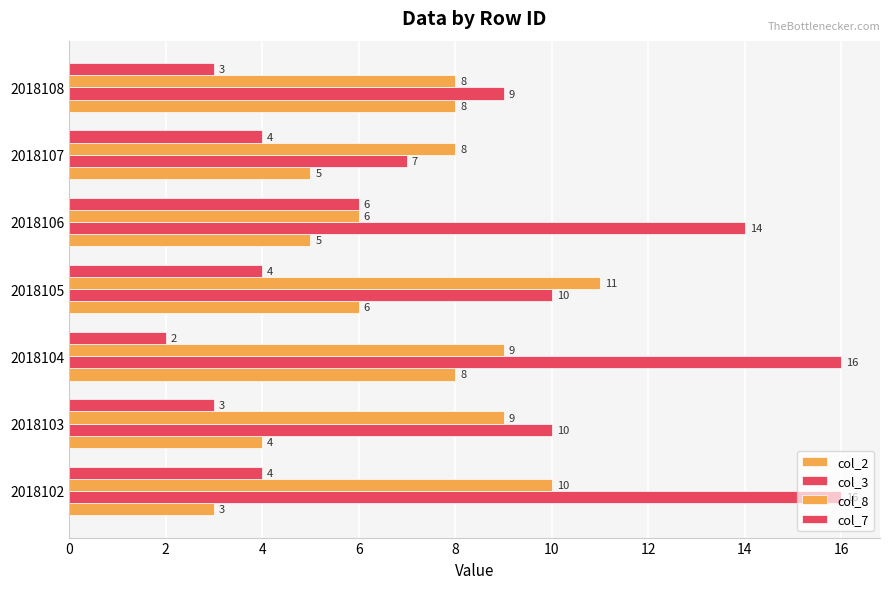

What is the difference between the maximum and second lowest values in the col_7 series?

3